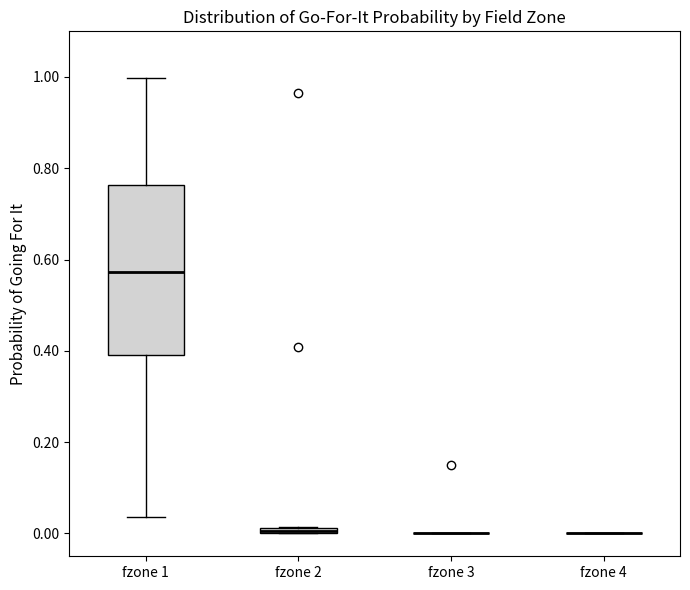

Which box is the tallest, from its lower edge to its upper edge?

fzone 1